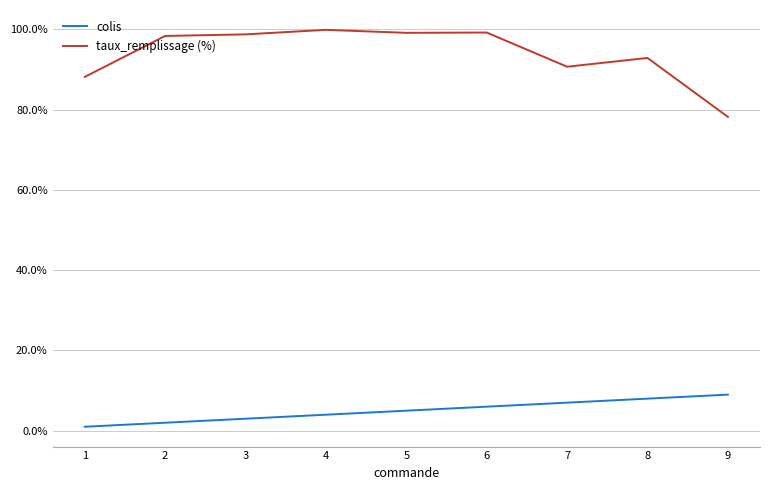

Rank the series by their maximum value, from highest to lowest.

taux_remplissage (%), colis